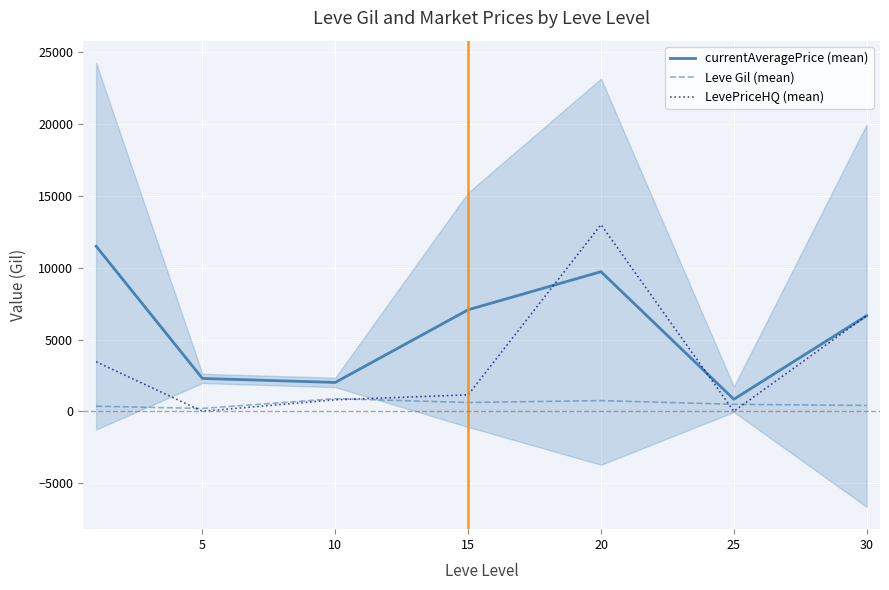

At which category does Leve Gil (mean) reach its first local valley?

5